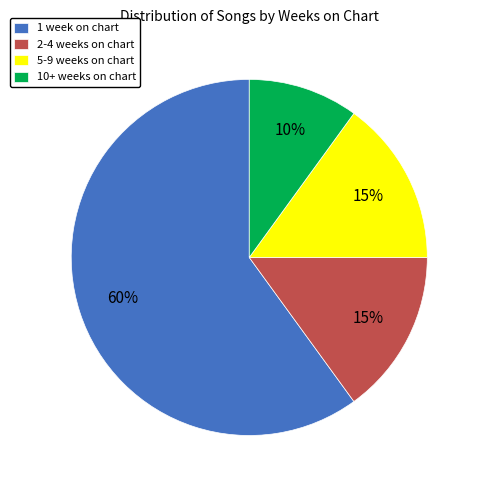

Which slice is the smallest?

10+ weeks on chart